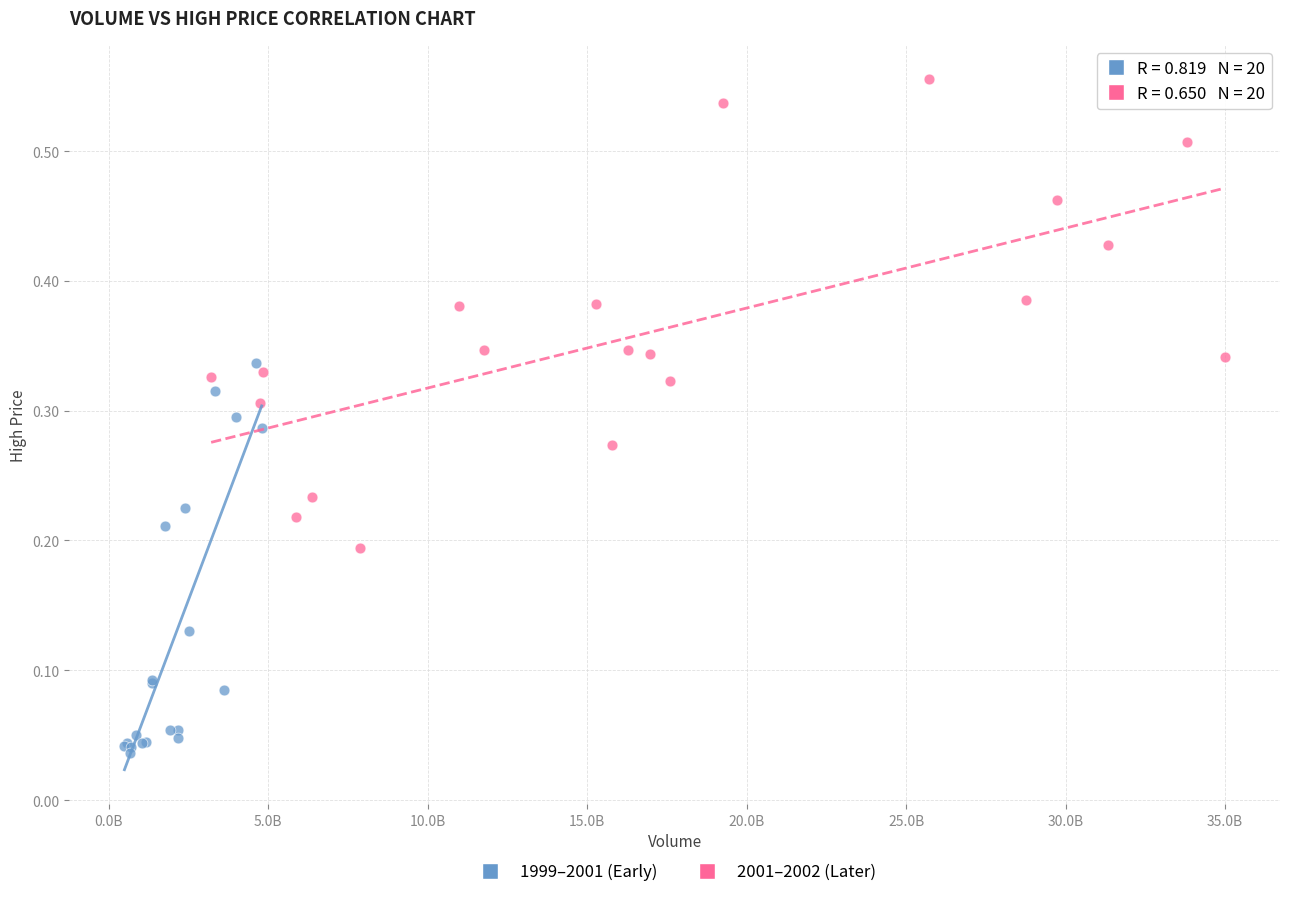

Which series has the widest spread of Y values?

2001–2002 (Later)